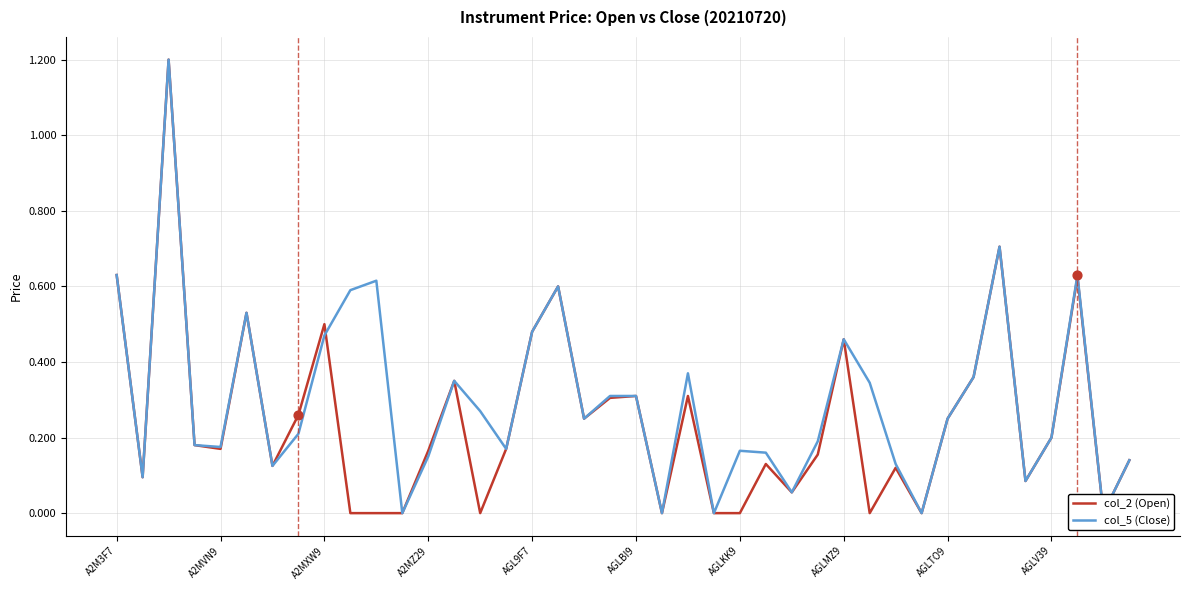

Which series has the largest Y range (max minus min)?

col_2 (Open)